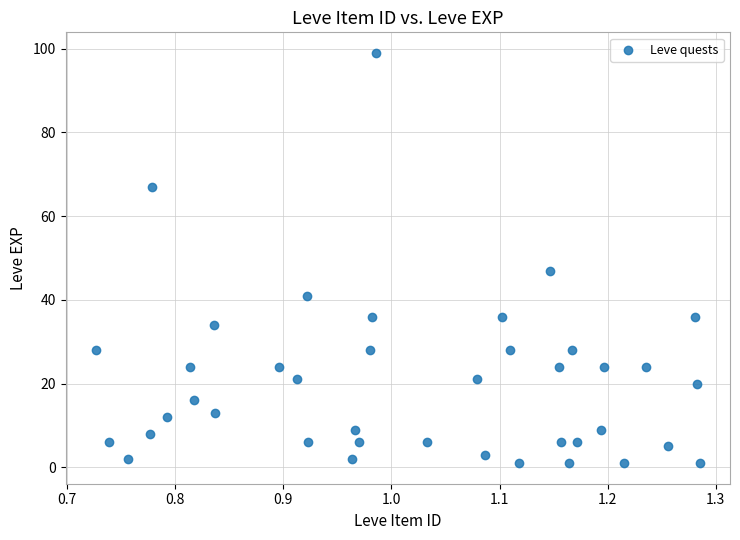

What Y value in the scatter plot is closest to 50?

47